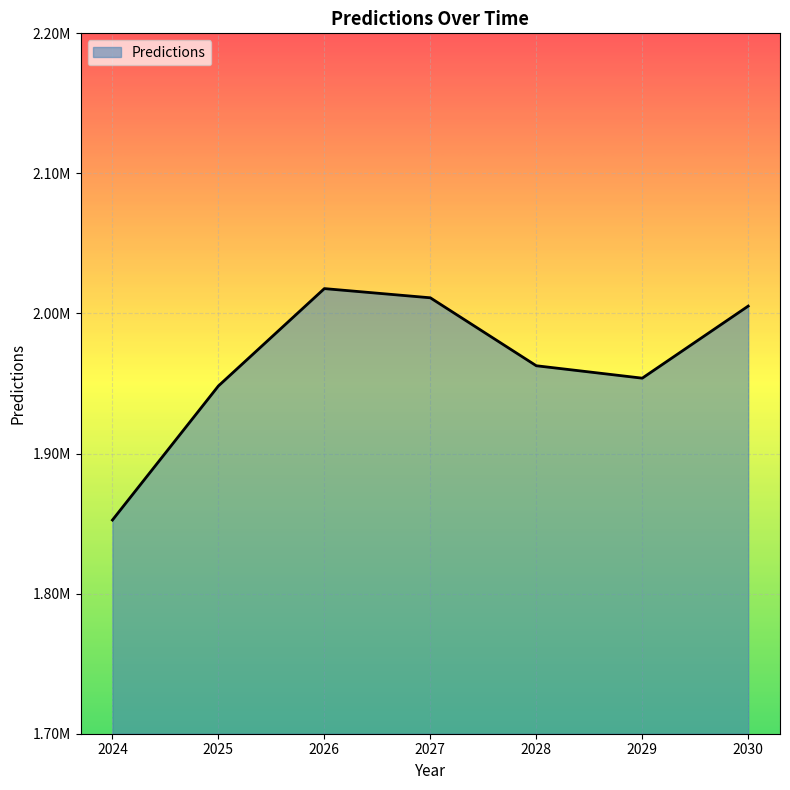

Is this an area chart (filled region under the line)?

Yes